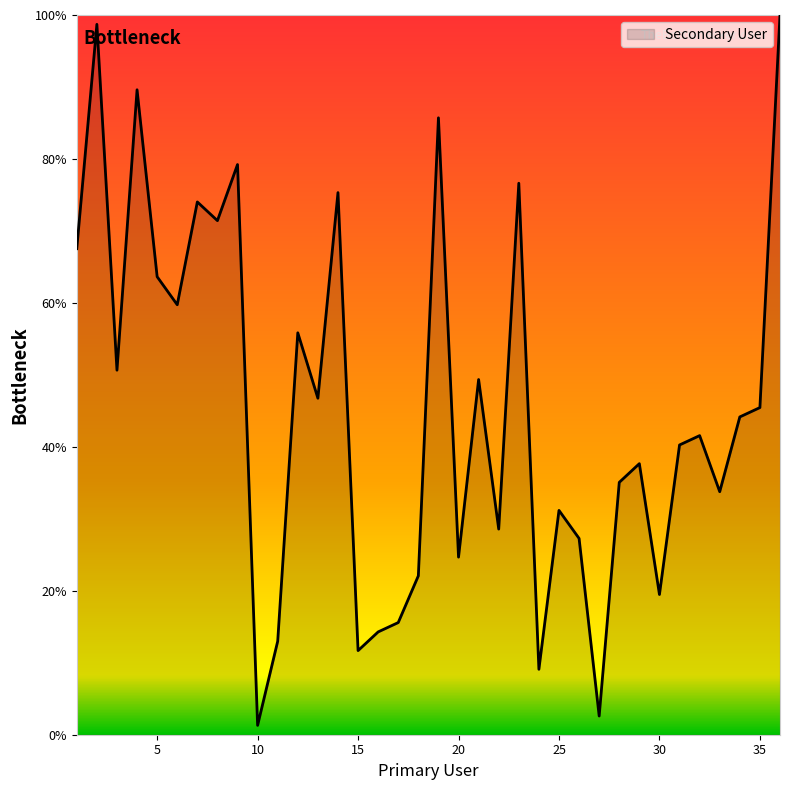

What is the difference between the maximum and minimum values?

98.7